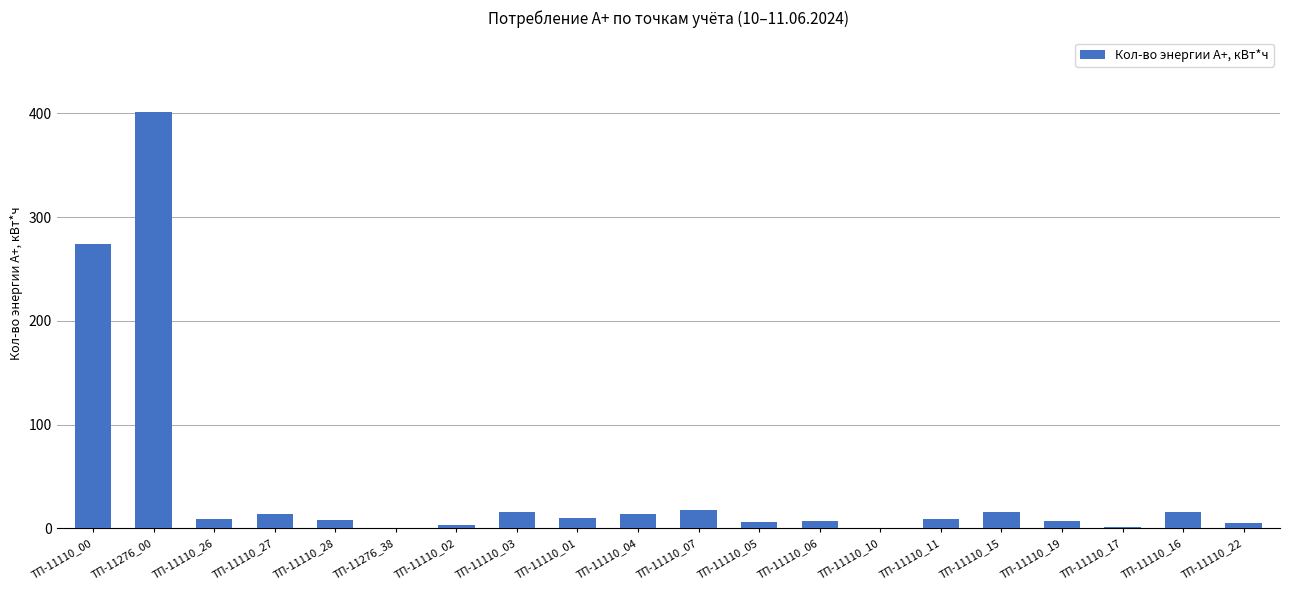

What is the difference between the values at ТП-11110_07 and ТП-11110_17?

16.4